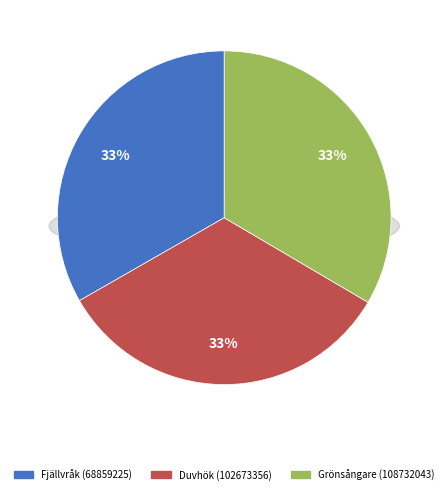

To the nearest percent, what is the combined percentage of Grönsångare (108732043) and Fjällvråk (68859225)?

67%